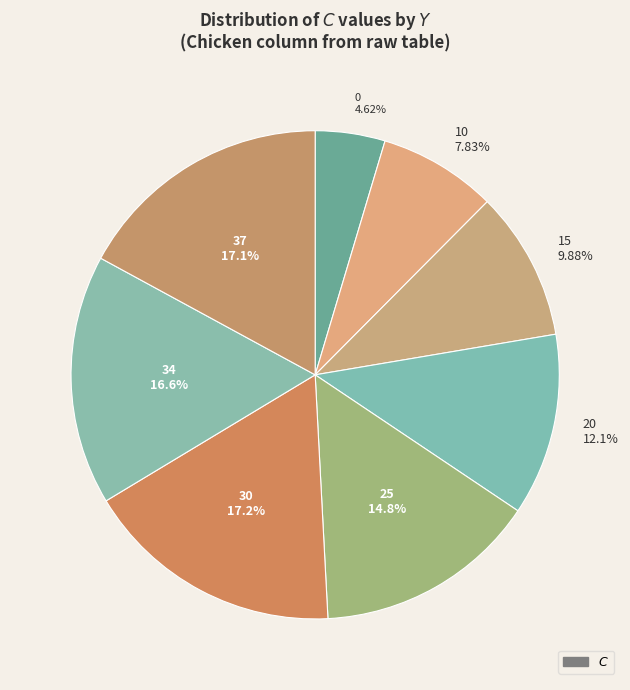

Count the number of slices in the pie.

8